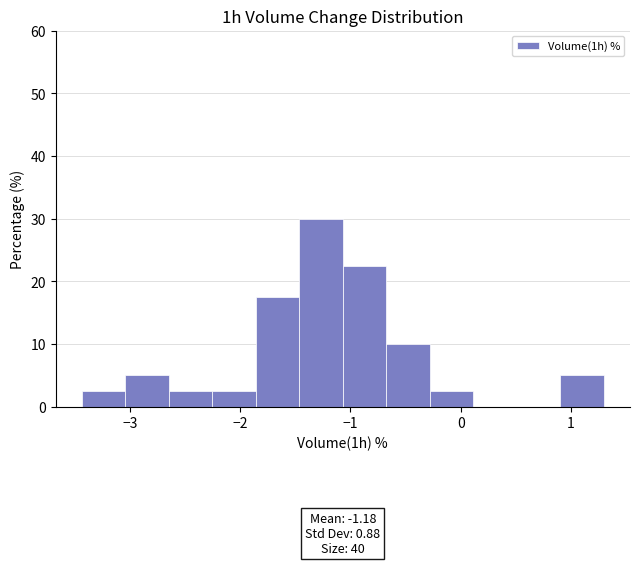

Read against the x-axis, roughly where is the centre of the tallest bar?

-1.3